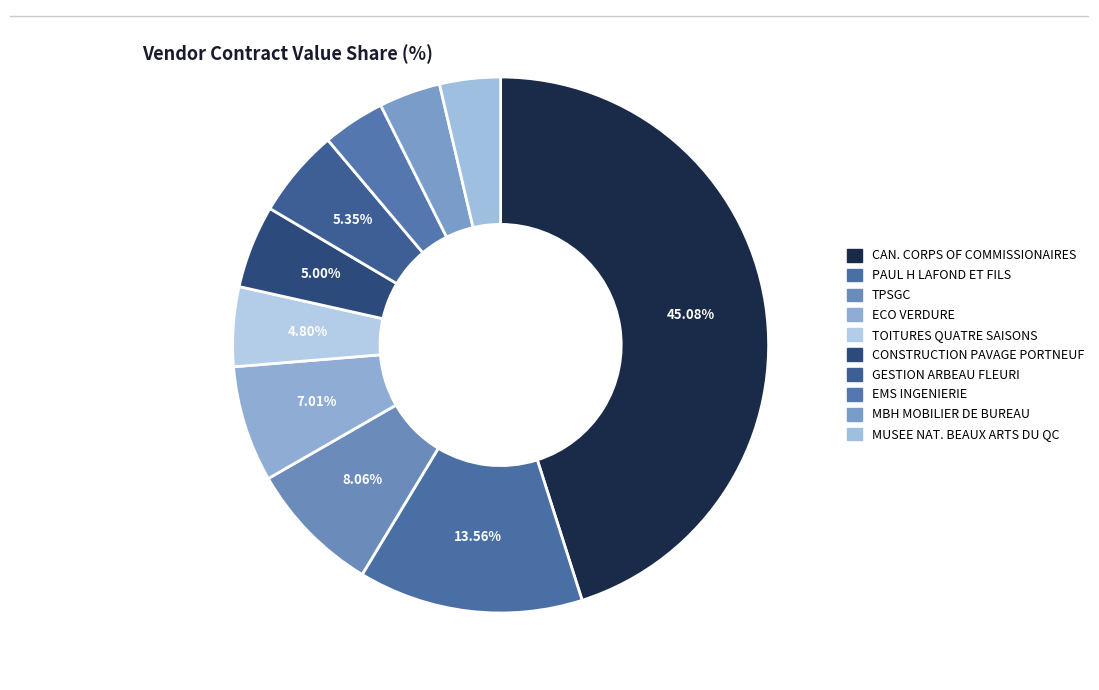

Count the number of slices in the pie.

10